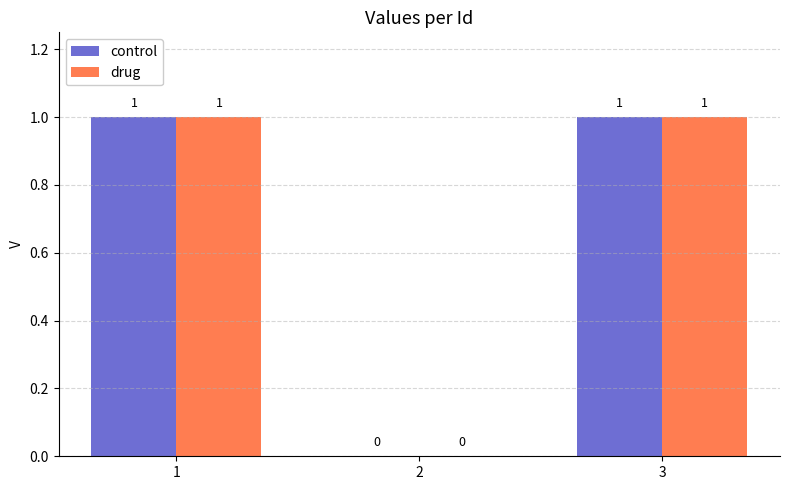

Count the control values in the range 0 to 1.

3